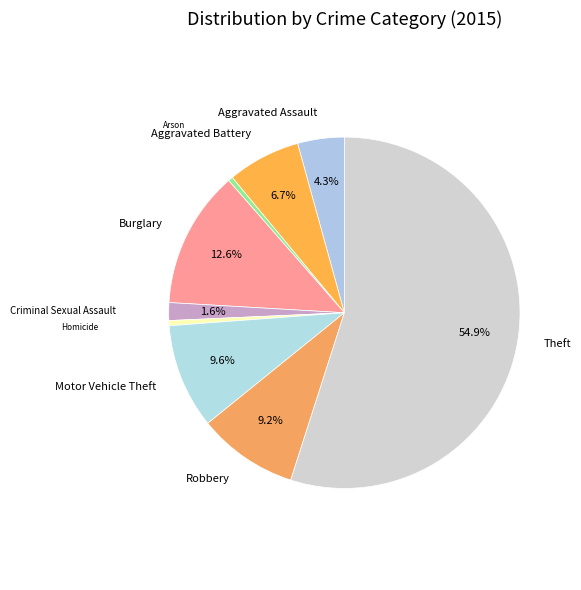

To the nearest percent, what is the difference between the largest and smallest slice percentages?

55%